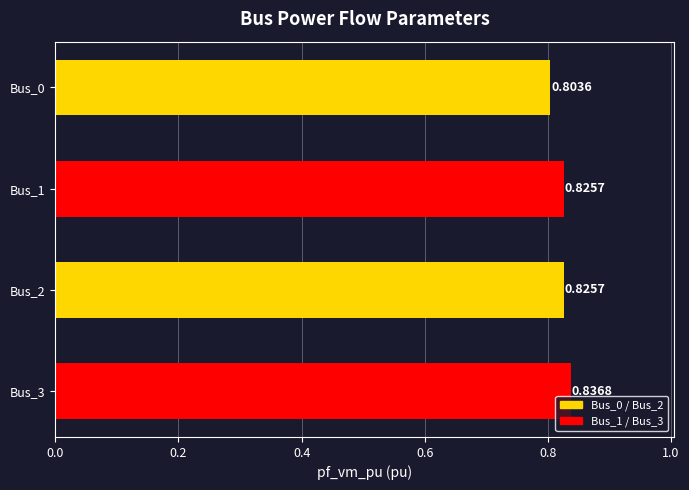

What is the sum of all values?

3.3